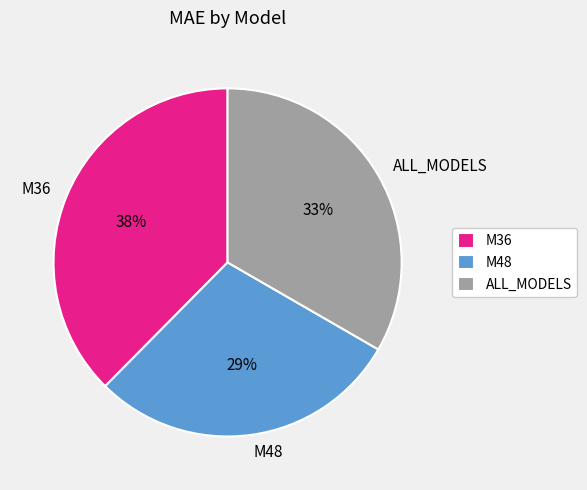

To the nearest percent, what percentage of the pie is ALL_MODELS?

33%